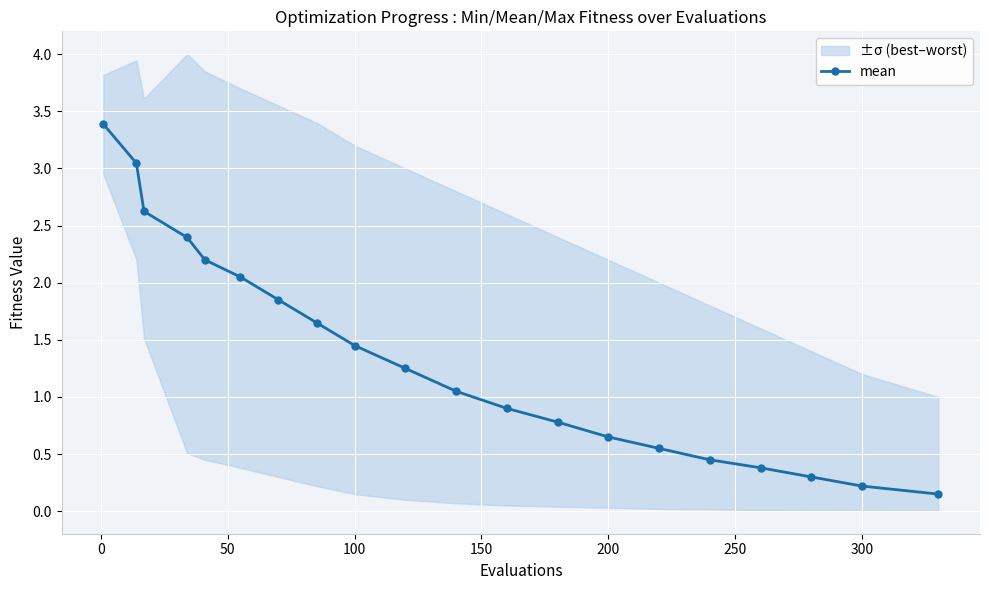

True or false: mean has more than 2 points higher than both neighbors.

False